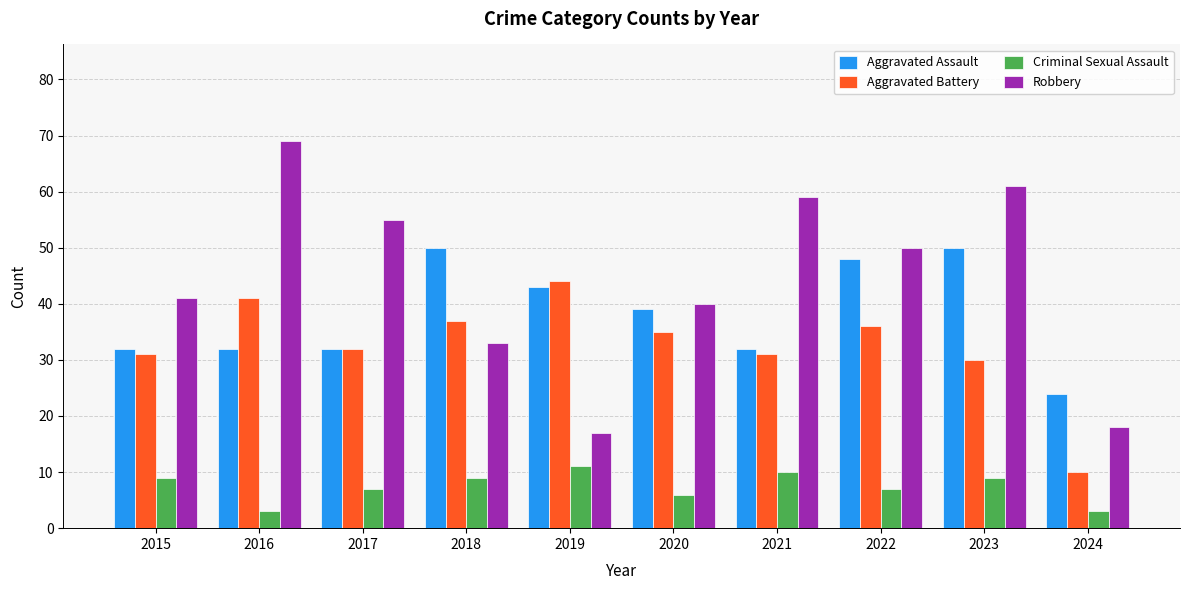

Rank the categories by Robbery value from lowest to highest.

2019, 2024, 2018, 2020, 2015, 2022, 2017, 2021, 2023, 2016